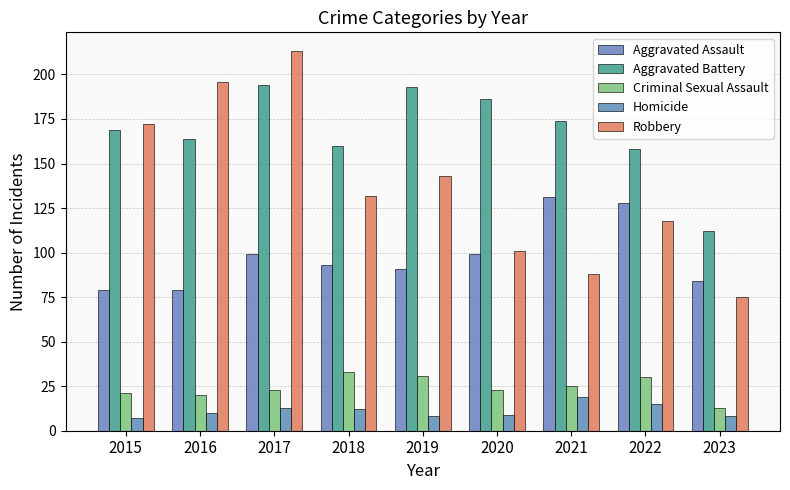

At which label does Robbery first exceed 132?

2015